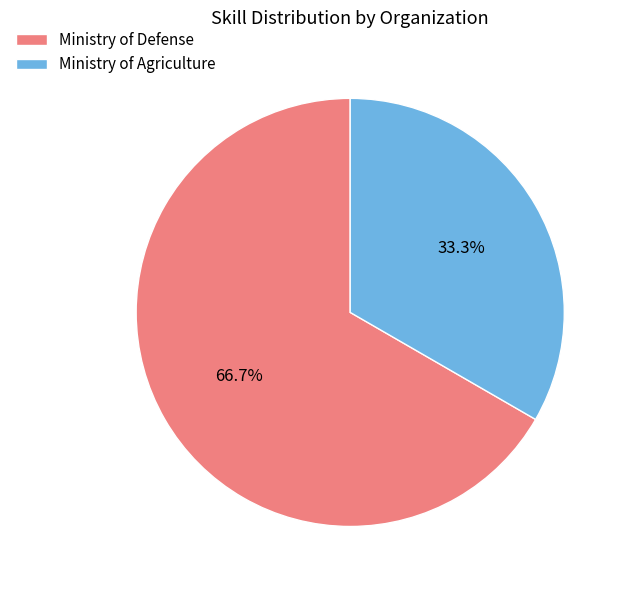

How much of the chart is everything except Ministry of Agriculture?

66.7%